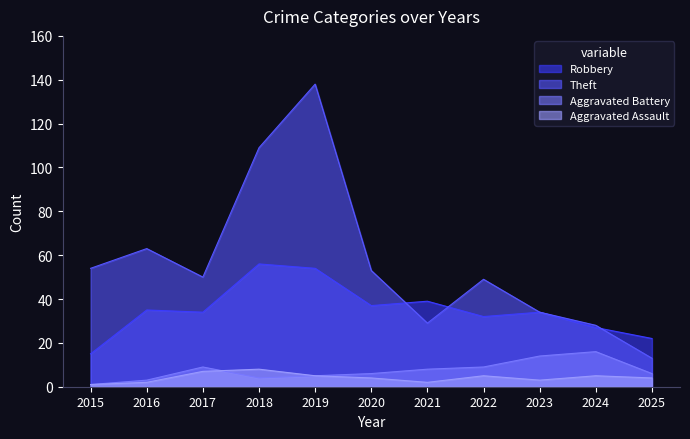

Which series has the largest range (max minus min)?

Theft